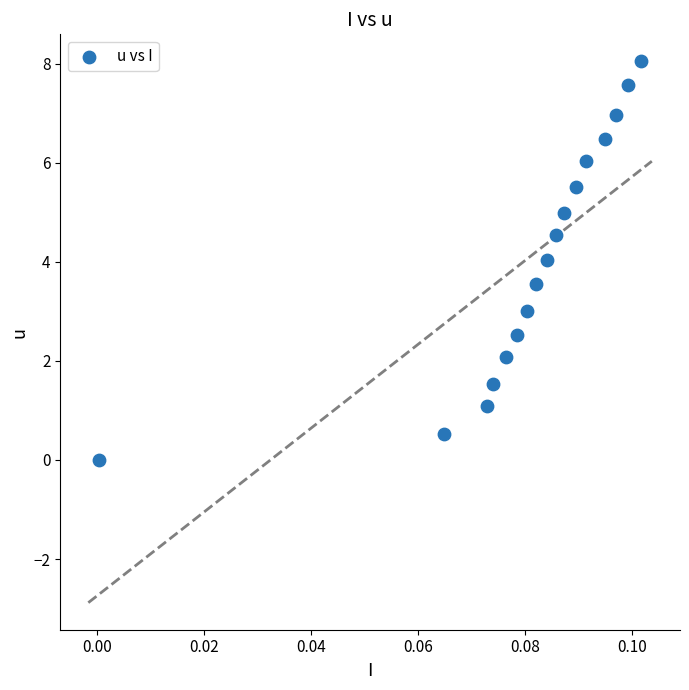

What is the range of Y values (max minus min)?

8.0